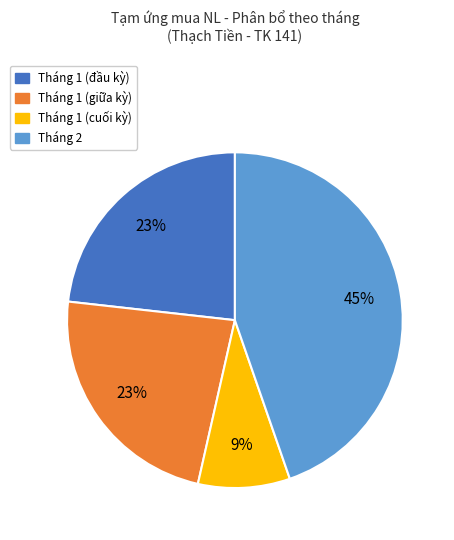

To the nearest percent, what is the difference between the largest and smallest slice percentages?

36%